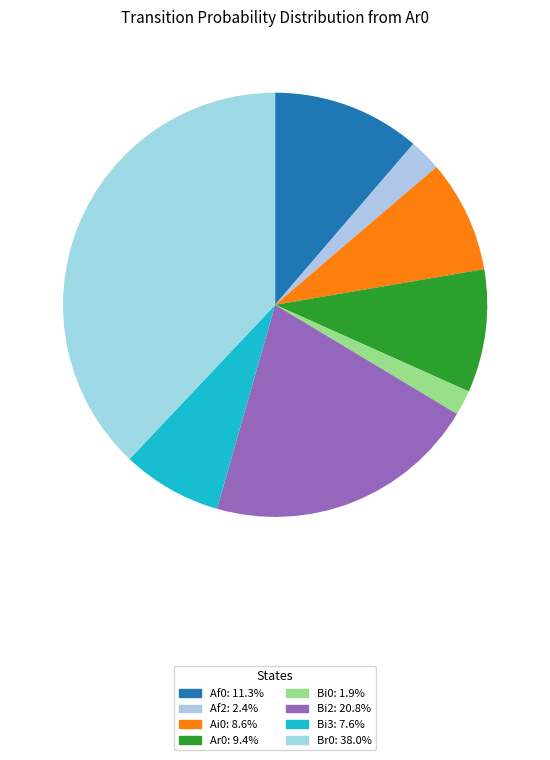

Count the number of slices in the pie.

8